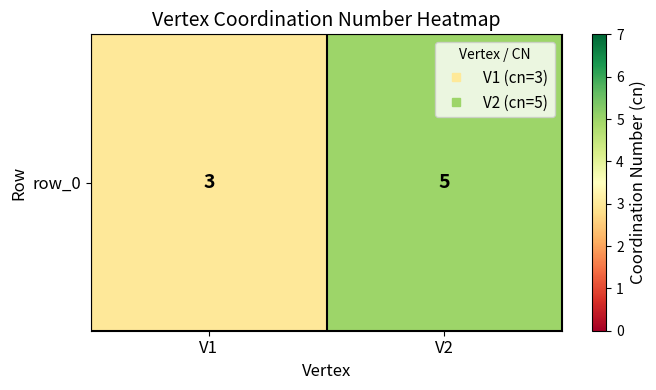

How many values are below 5?

1